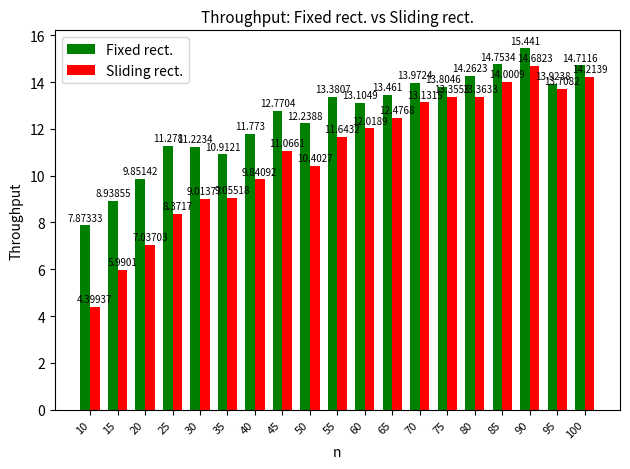

The value of Fixed rect. at 80 is 6.2. True or false?

False